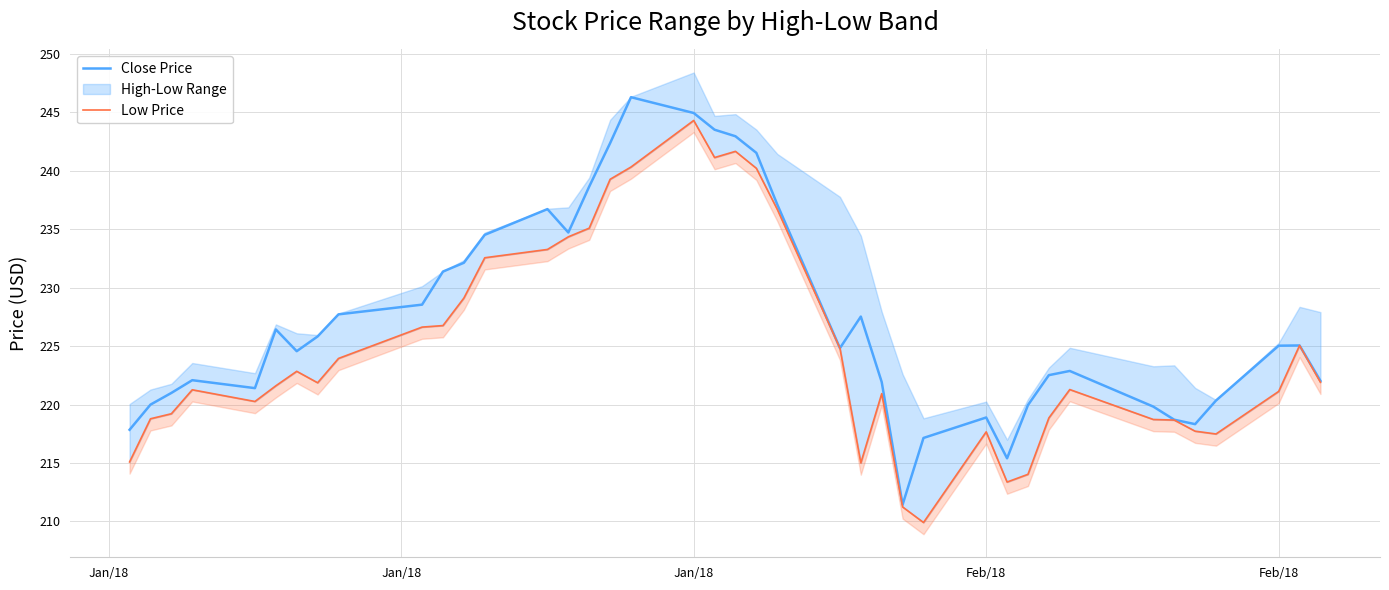

Is this an area chart (filled region under the line)?

No